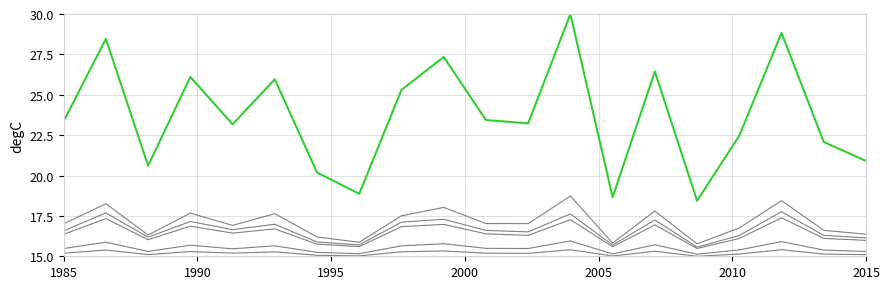

How many lines are shown in the chart?

6